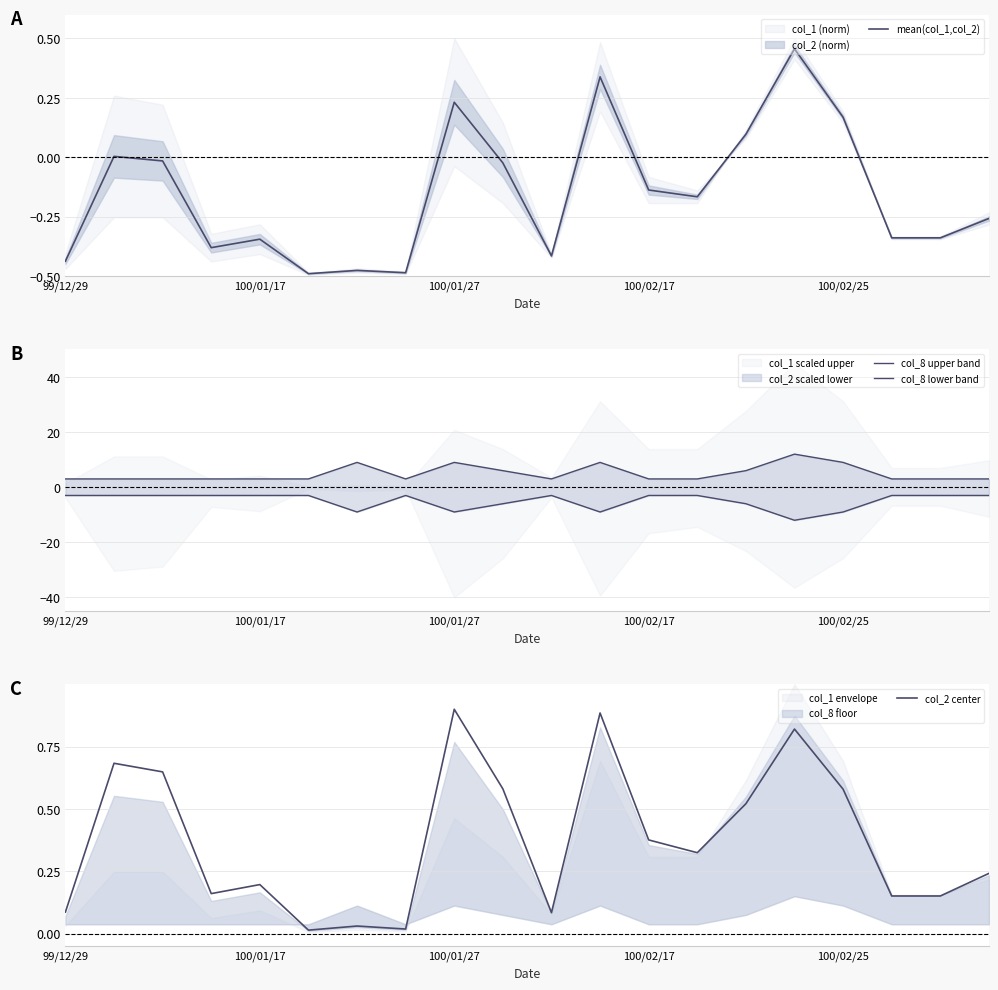

What is the sum of all col_2 center values?

7.5